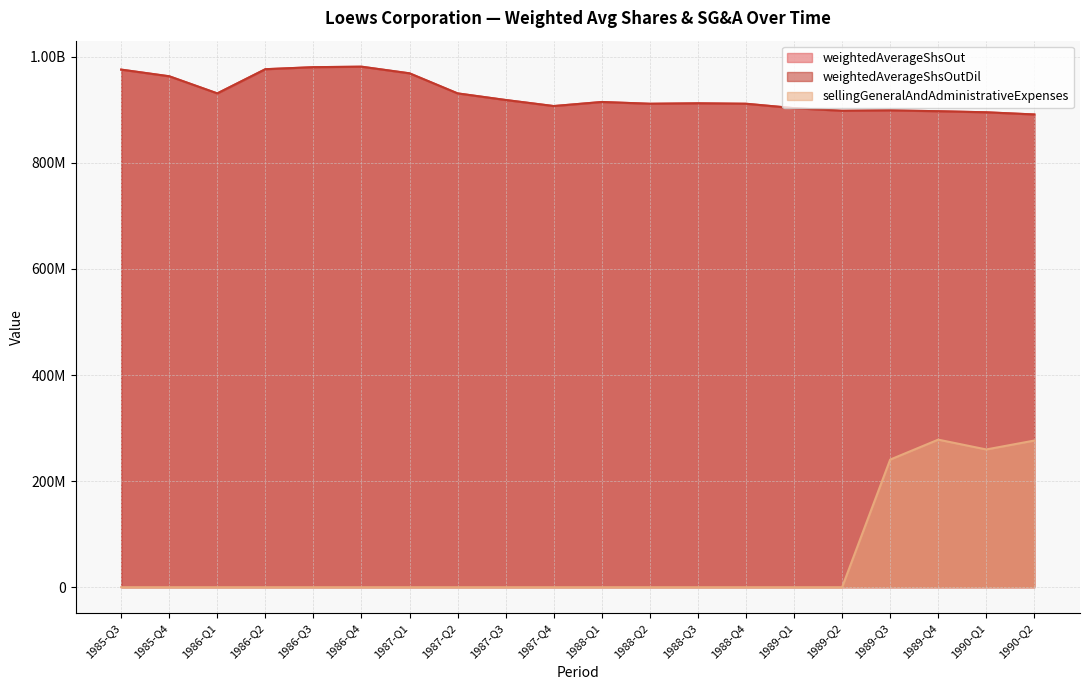

At which category is the sum across all series the highest?

1989-Q4